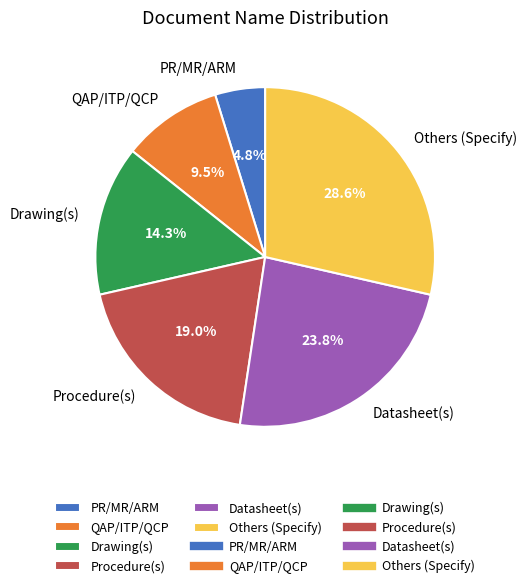

What is the largest slice in the pie chart?

Others (Specify)